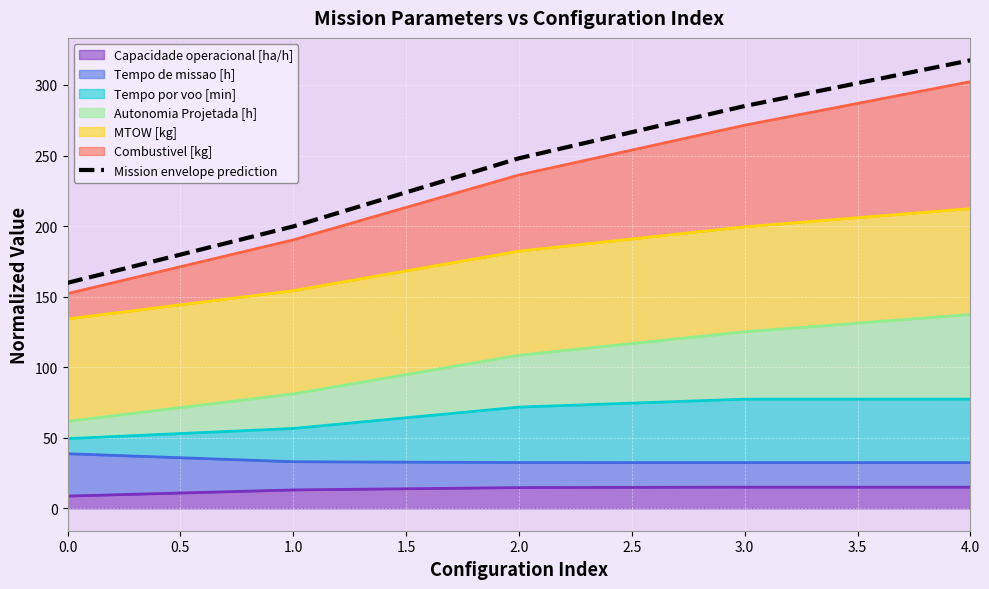

Between 4.0 and 3.0, which is larger?

4.0